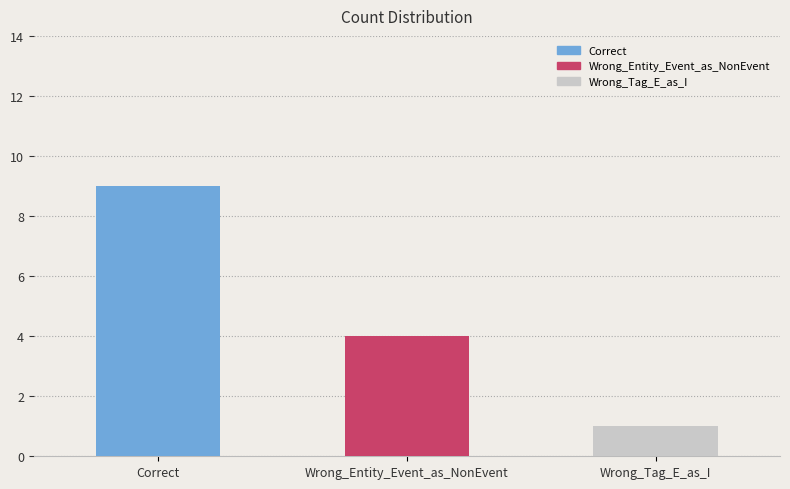

At which label does the data first exceed 4?

Correct